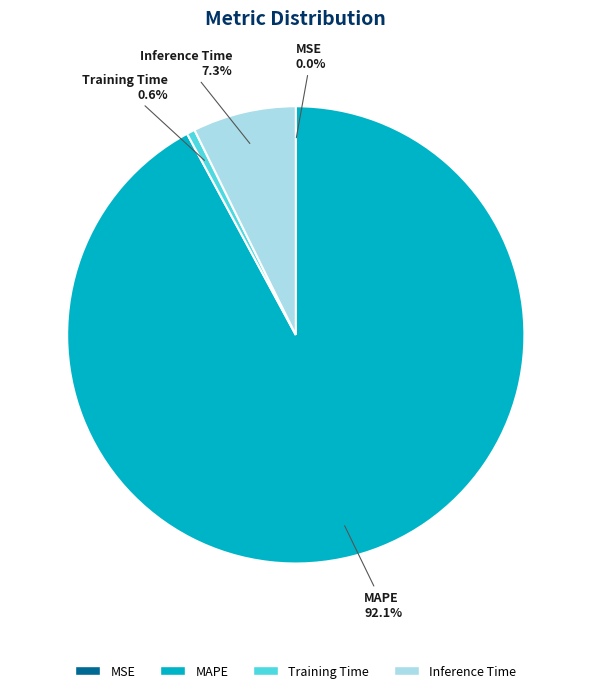

Which has a higher value, MAPE or Inference Time?

MAPE